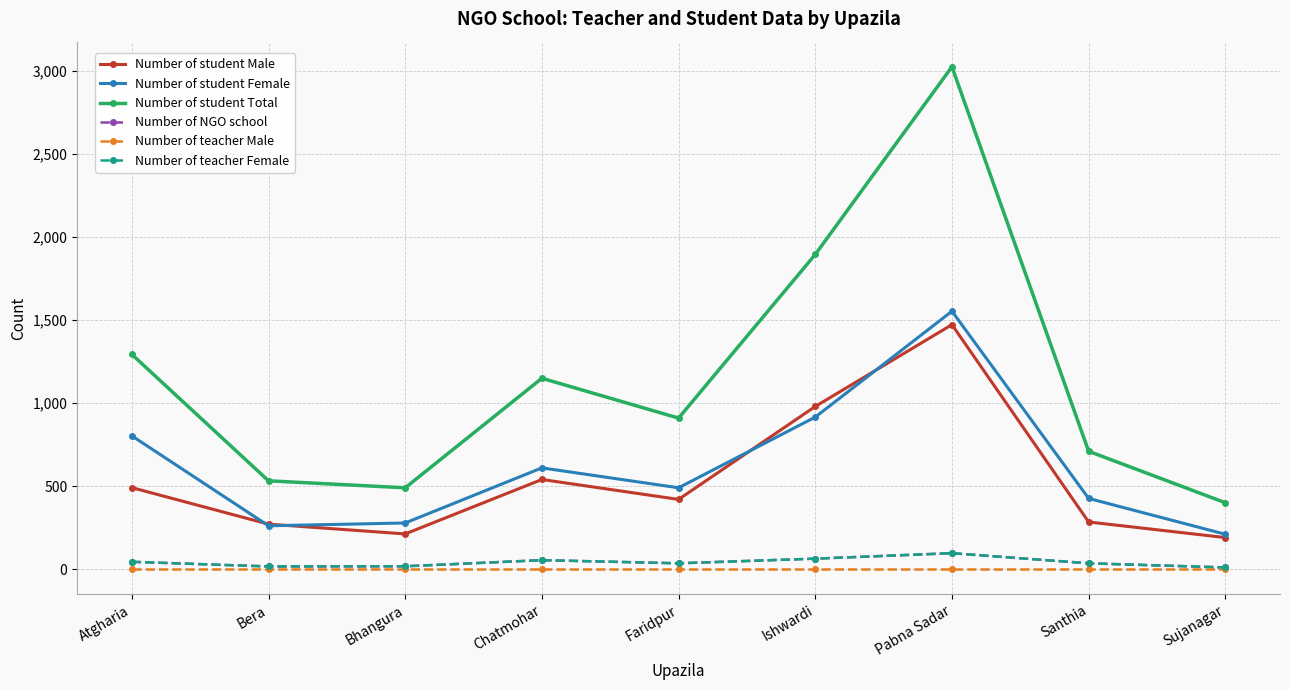

True or false: Number of student Female and Number of NGO school intersect in this chart.

False